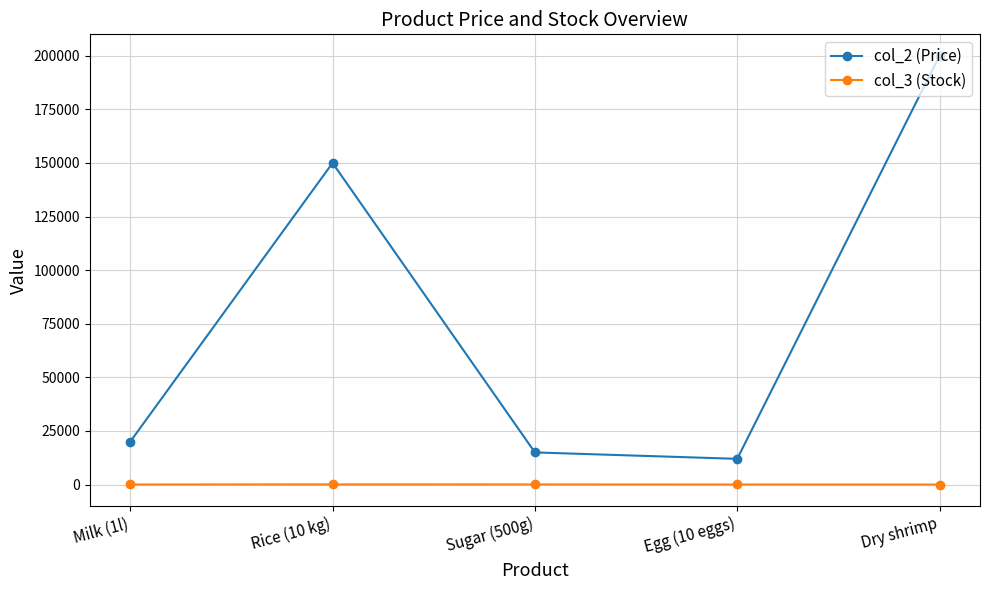

List the series in order of their overall mean, highest first.

col_2 (Price), col_3 (Stock)